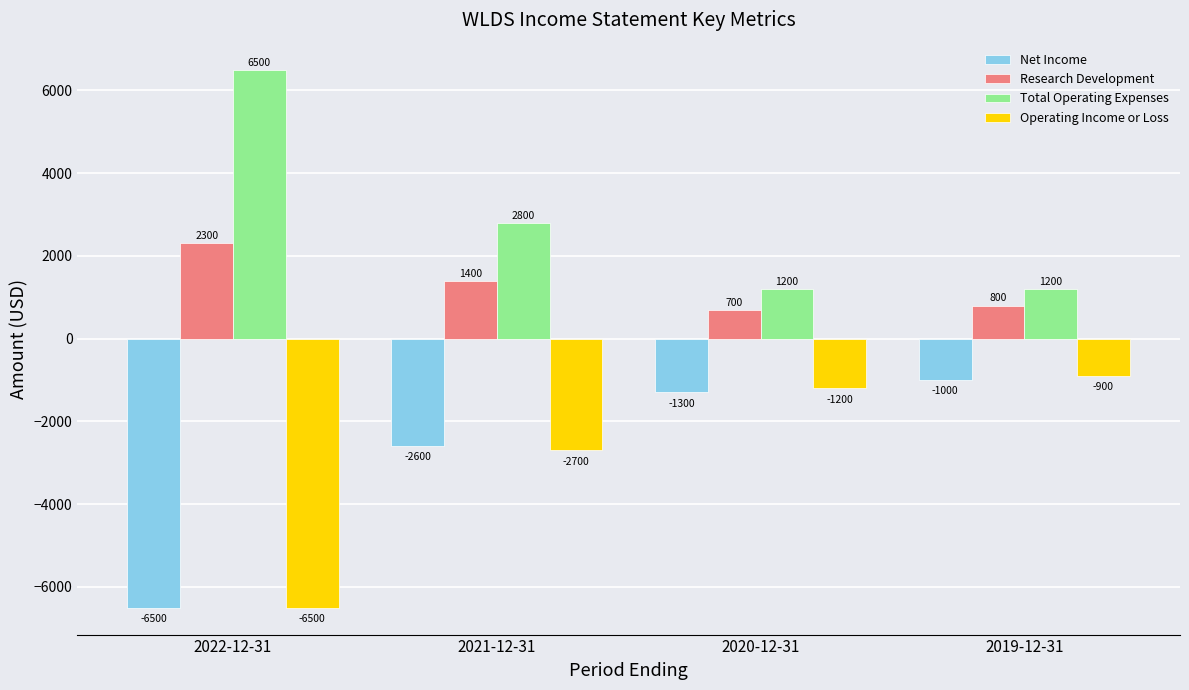

Reading left to right, extract all data points from this chart.

Net Income: -6500	-2600	-1300	-1000
Research Development: 2300	1400	700	800
Total Operating Expenses: 6500	2800	1200	1200
Operating Income or Loss: -6500	-2700	-1200	-900